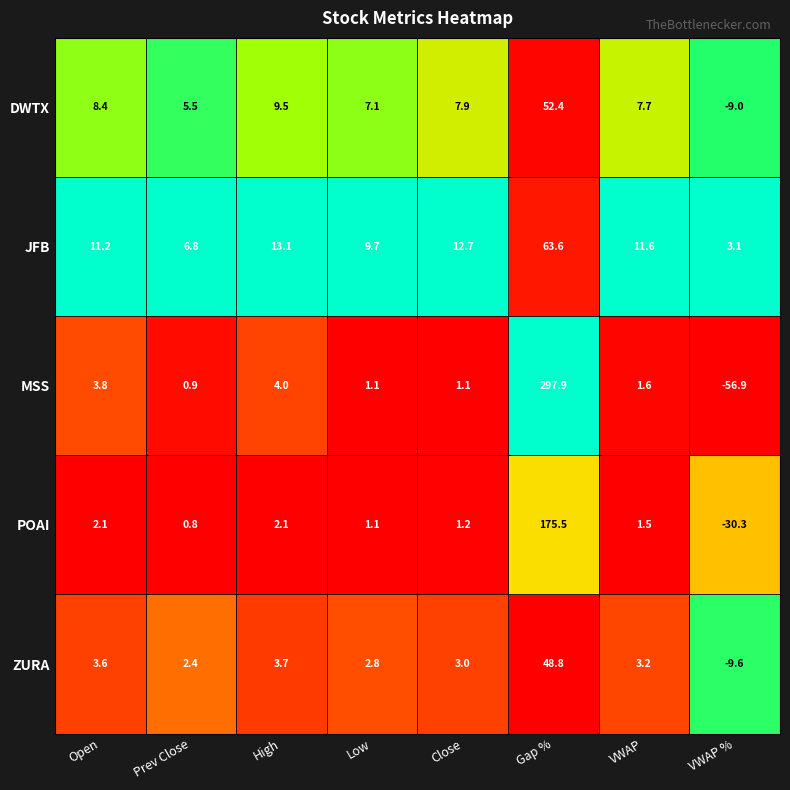

Which series changed the most between High and Close?

MSS